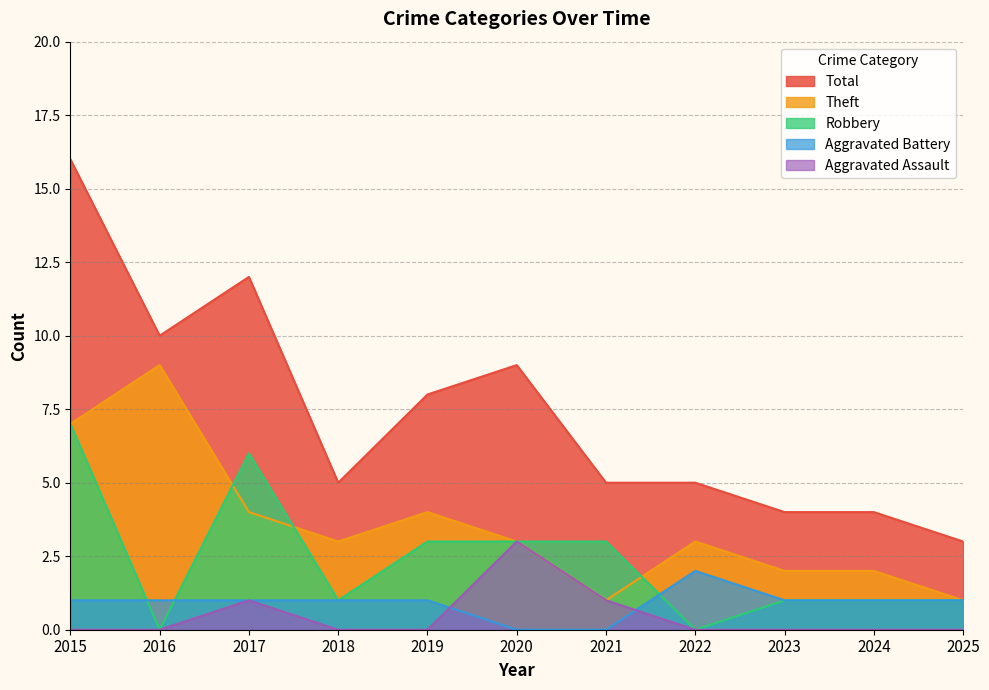

At which label is Theft closest to 5?

2017